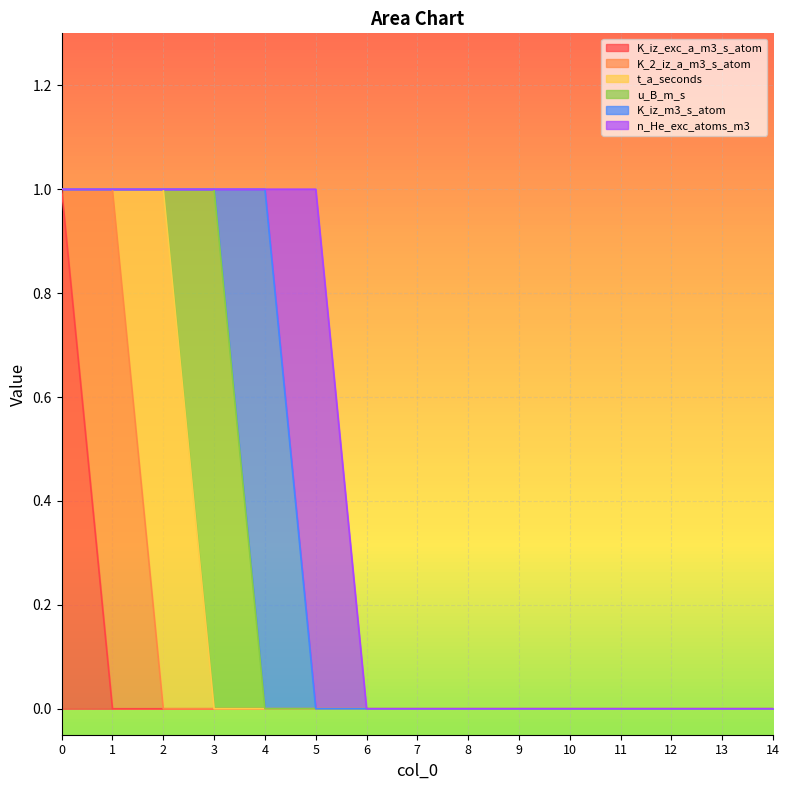

True or false: K_iz_exc_a_m3_s_atom and t_a_seconds intersect in this chart.

False